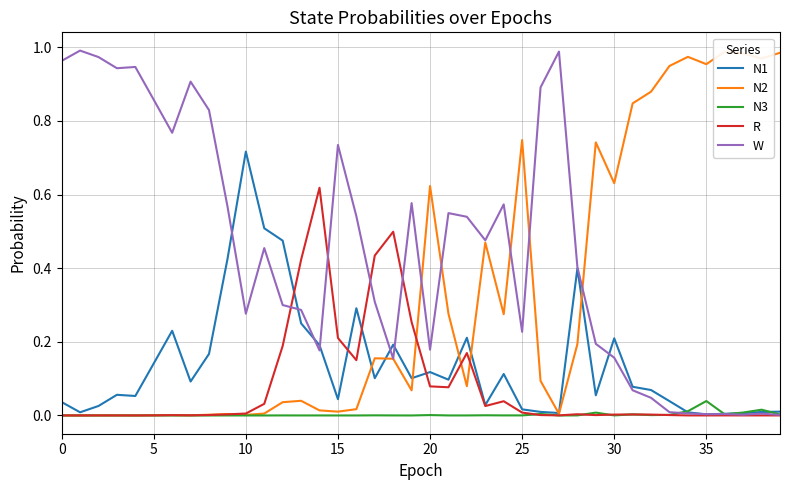

The N3 series shows 0.0 at 12. True or false?

True